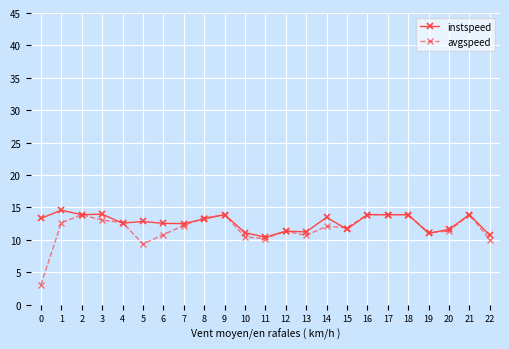

What is the value of the instspeed point at the 12th from the left?

10.4